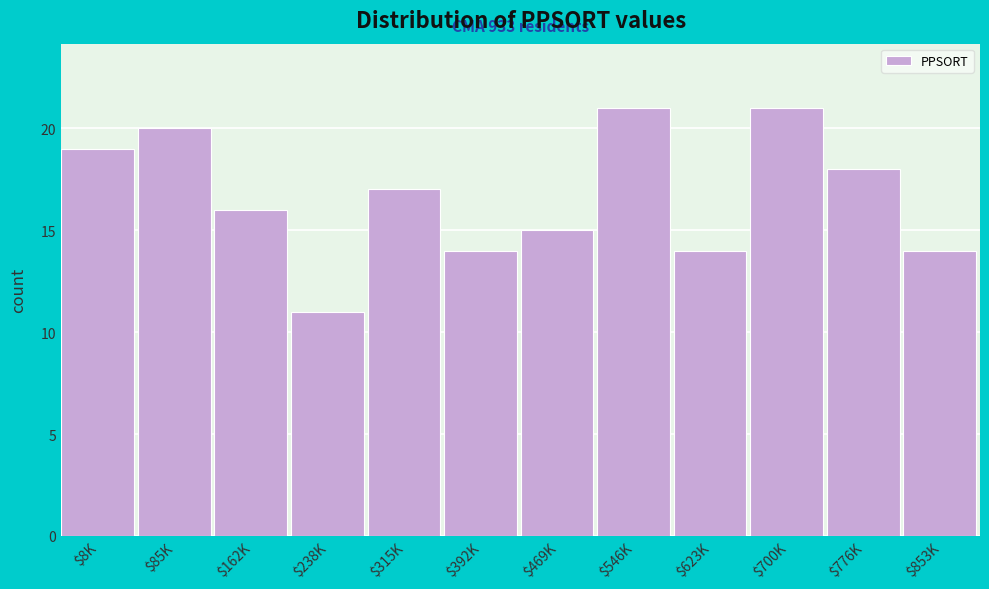

Reading left to right, transcribe all the data shown in this chart.

19	20	16	11	17	14	15	21	14	21	18	14